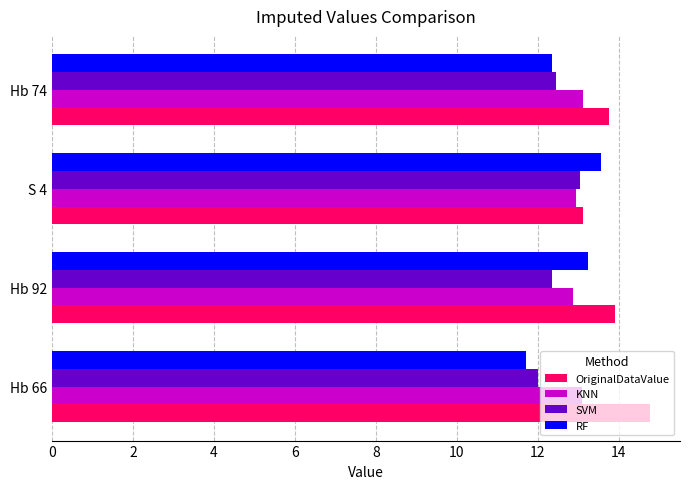

What is the total value across all series at Hb 74?

51.7